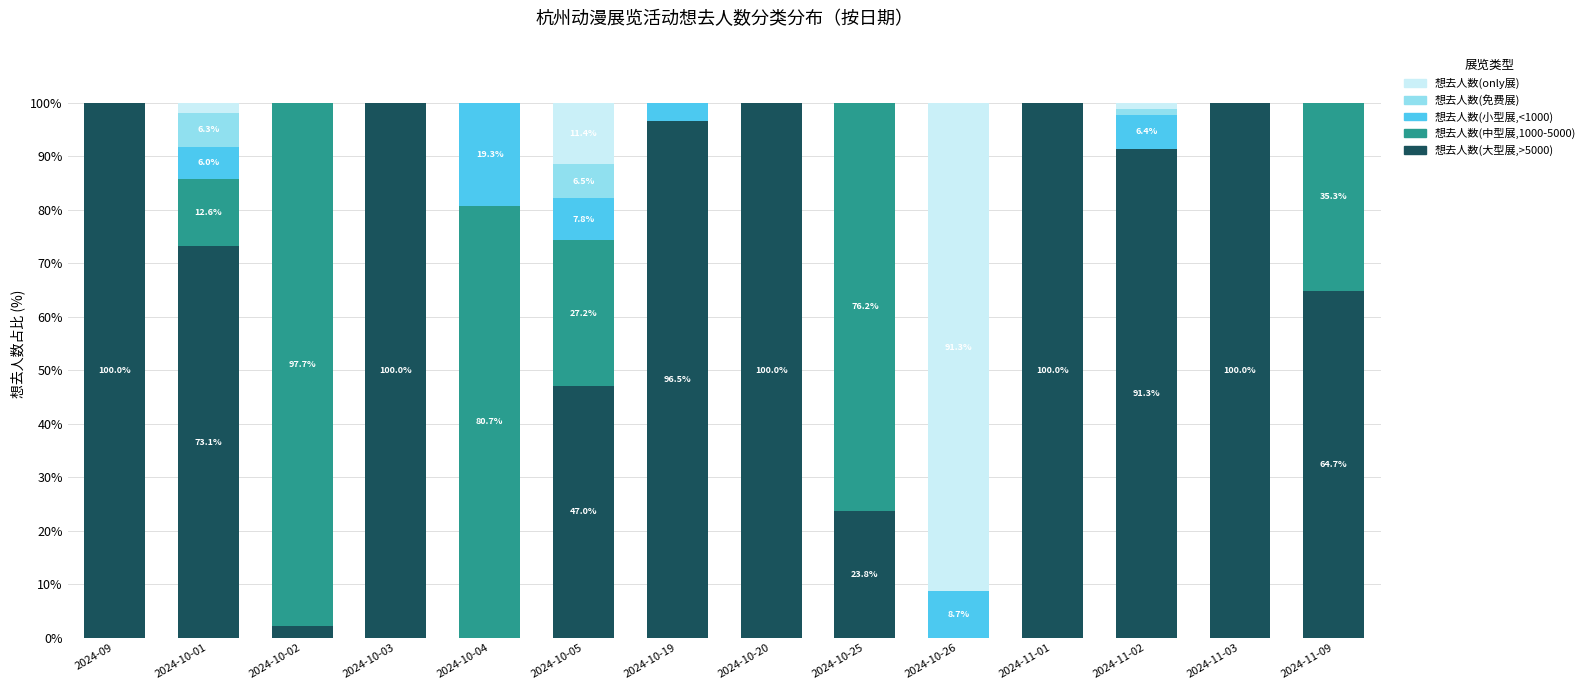

What is the total value across all series at 2024-11-09?

100.0